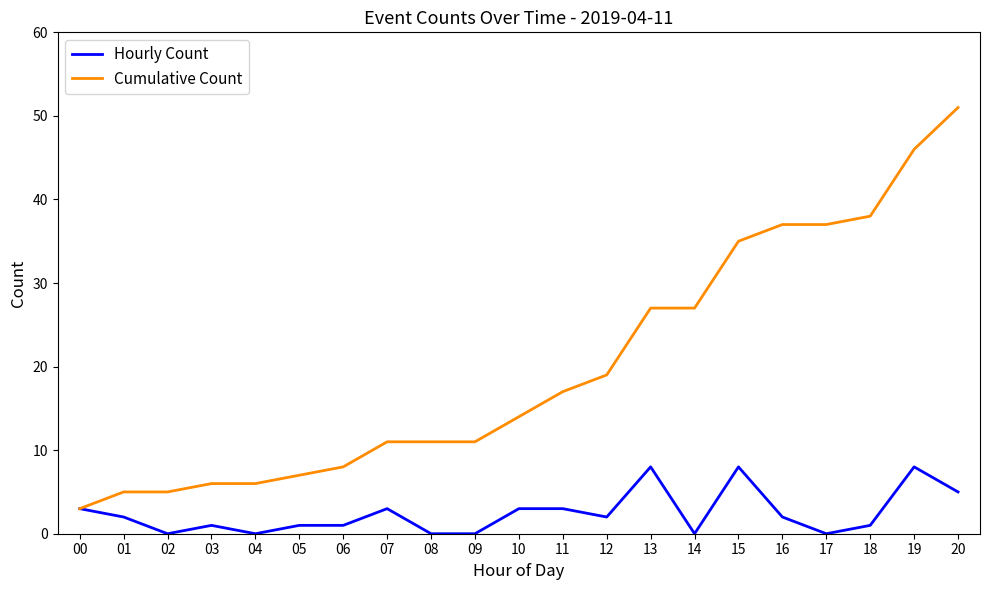

The Hourly Count series shows 8 at 15. True or false?

True